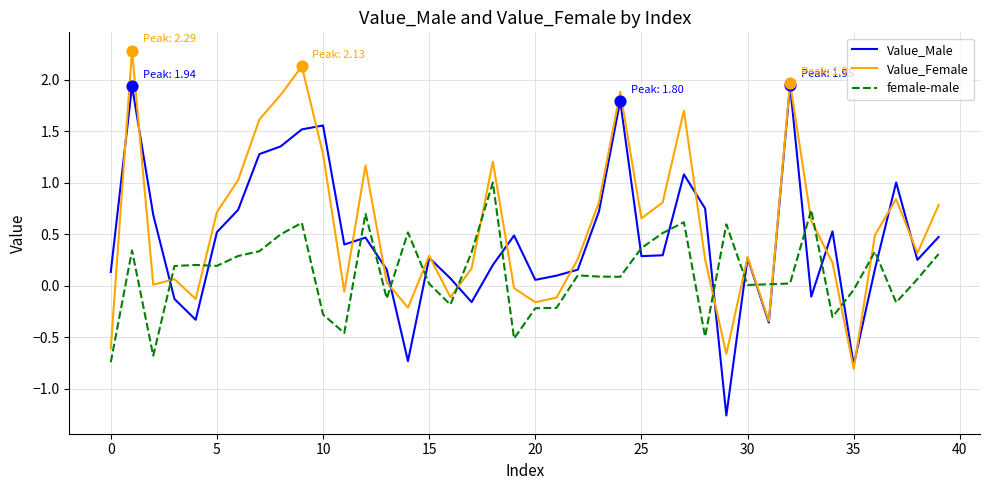

After their last crossing, which series has the higher values: Value_Male or female-male?

Value_Male